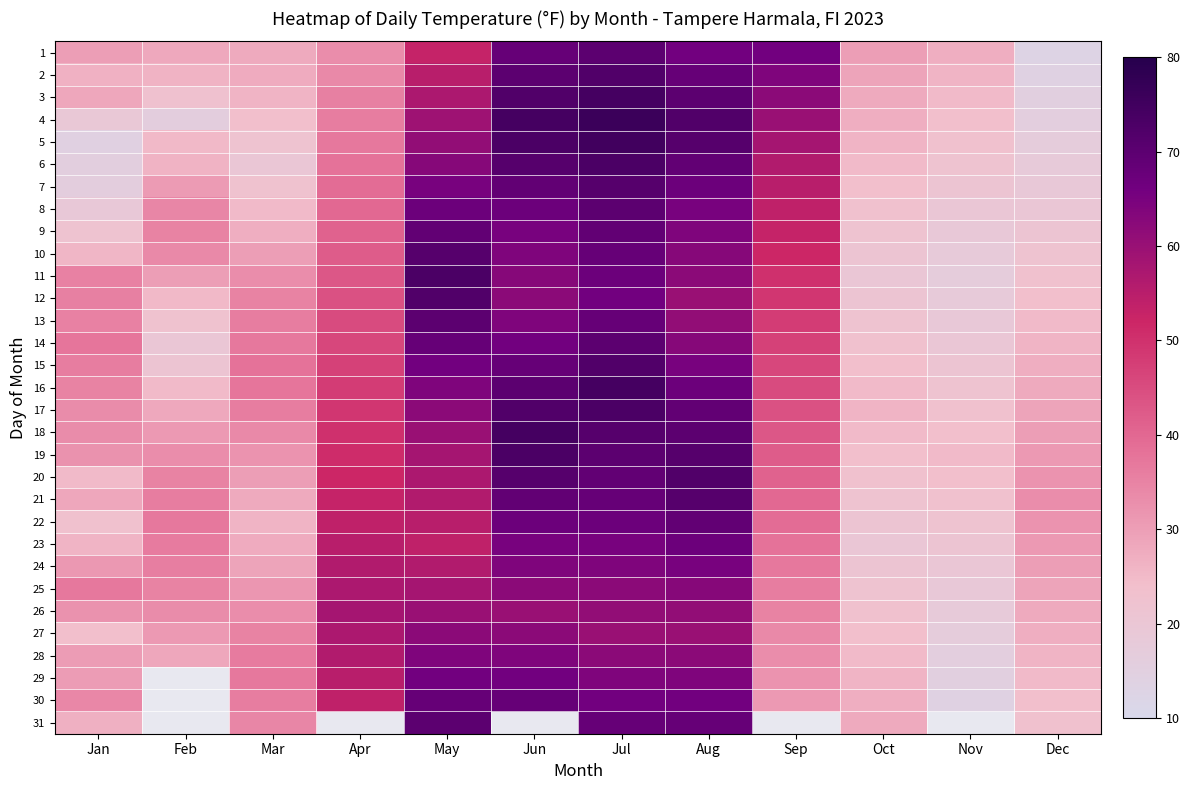

Which has a higher value, Mar or Jul?

Jul